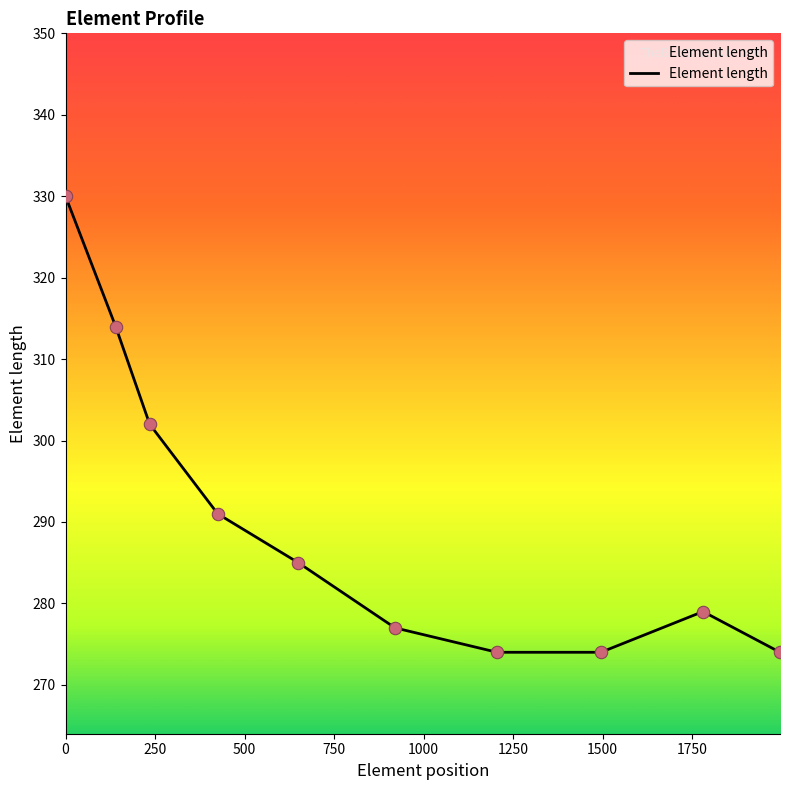

What is the maximum value shown in the chart?

330